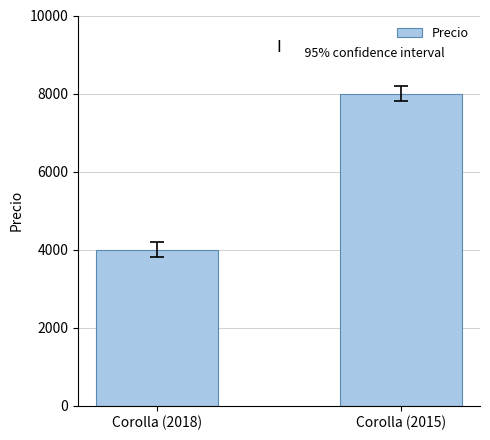

Rank the categories by value from highest to lowest.

Corolla (2015), Corolla (2018)